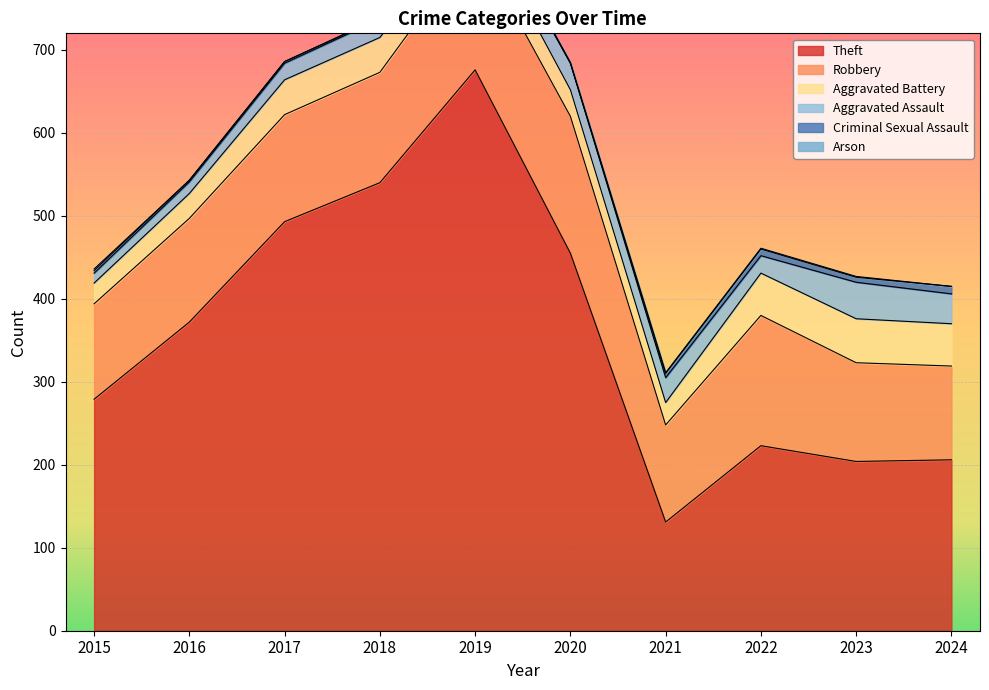

True or false: Robbery has a value of 55 at 2019.

False